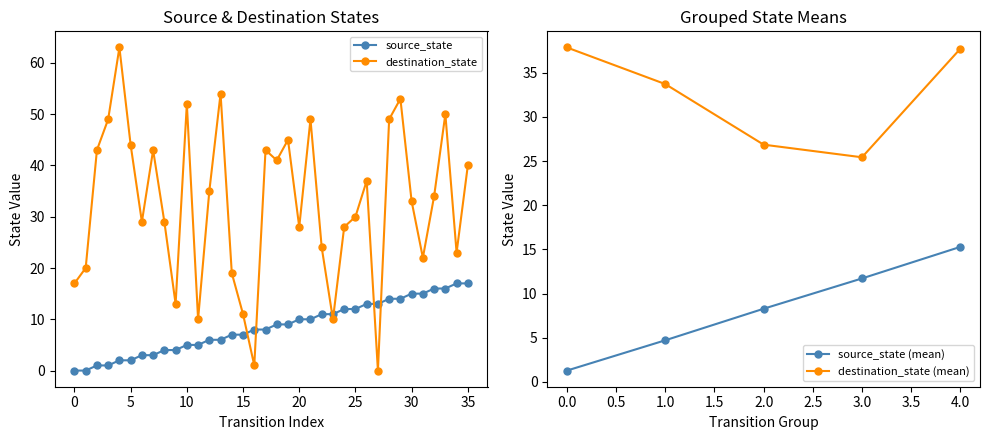

Is the value of source_state at 12 greater than the value of destination_state at 33?

No